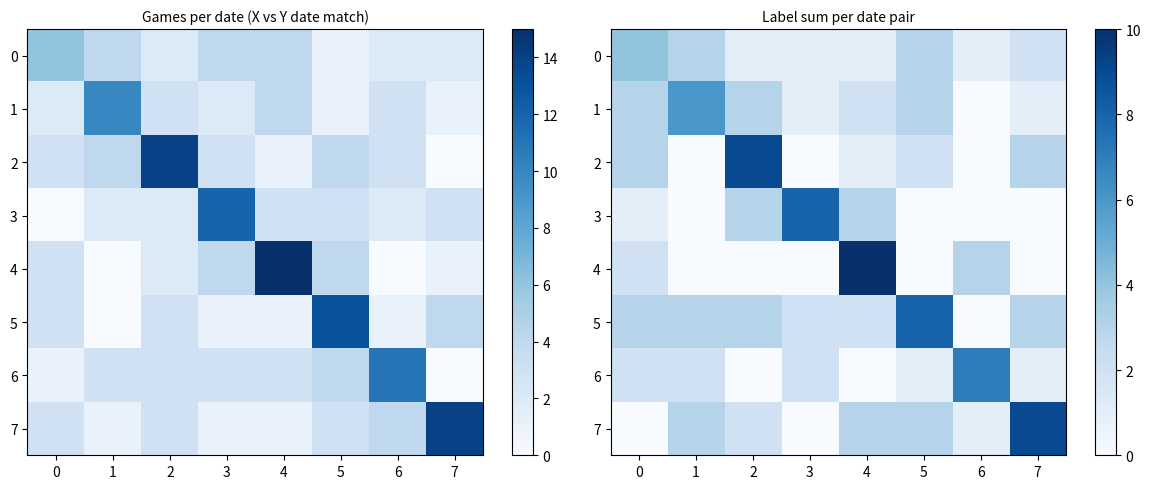

Is it true that 2 equals 1 at 4?

True